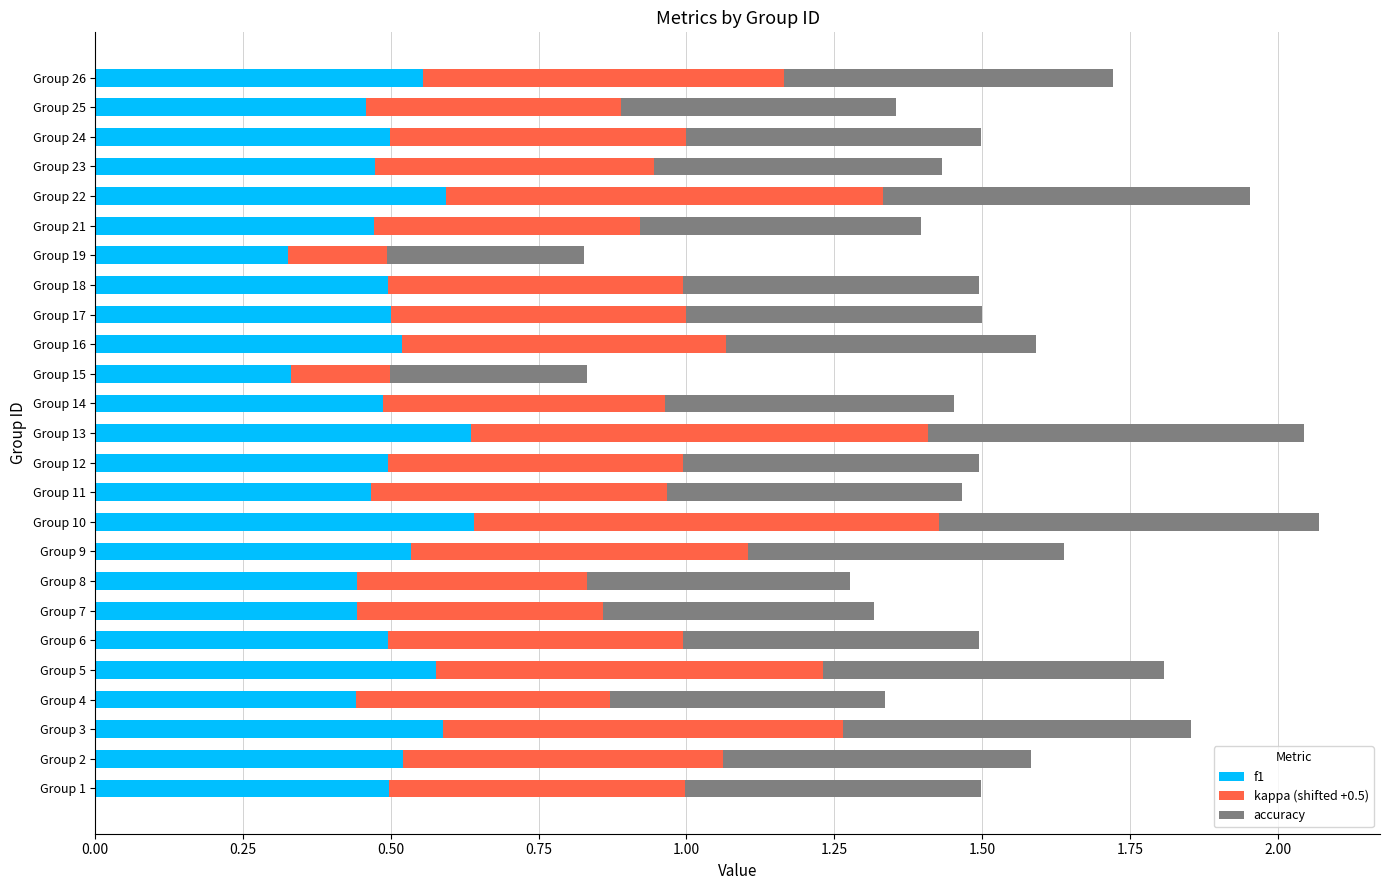

Is it true that f1 equals 0.4 at Group 4?

True